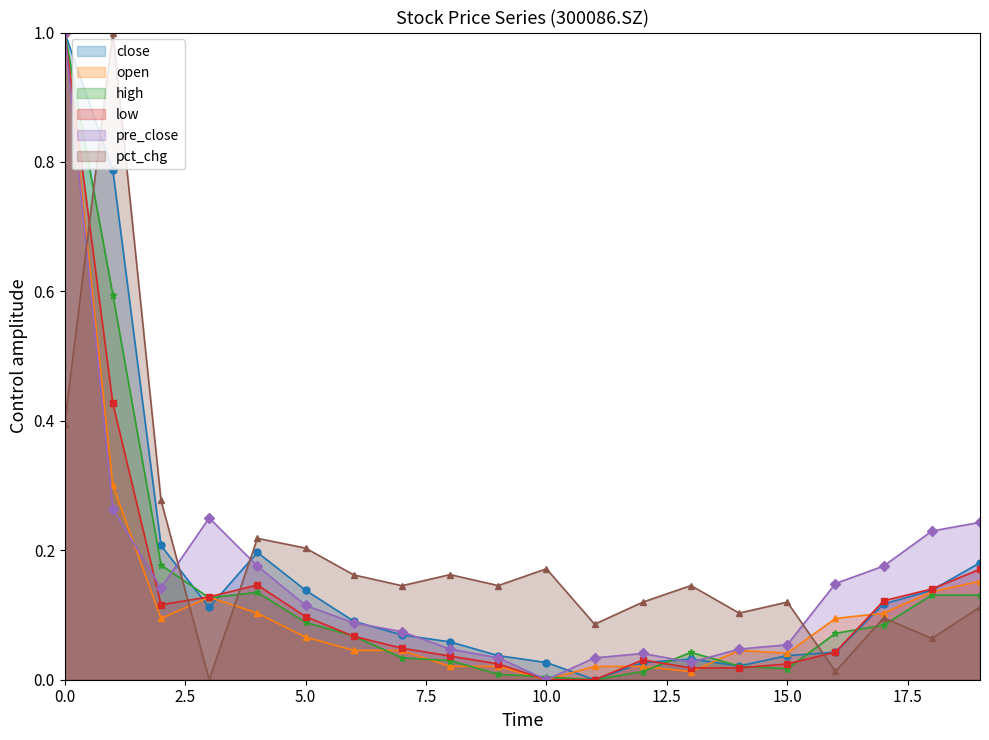

Which series ends up on top after the final intersection of pre_close and open?

pre_close